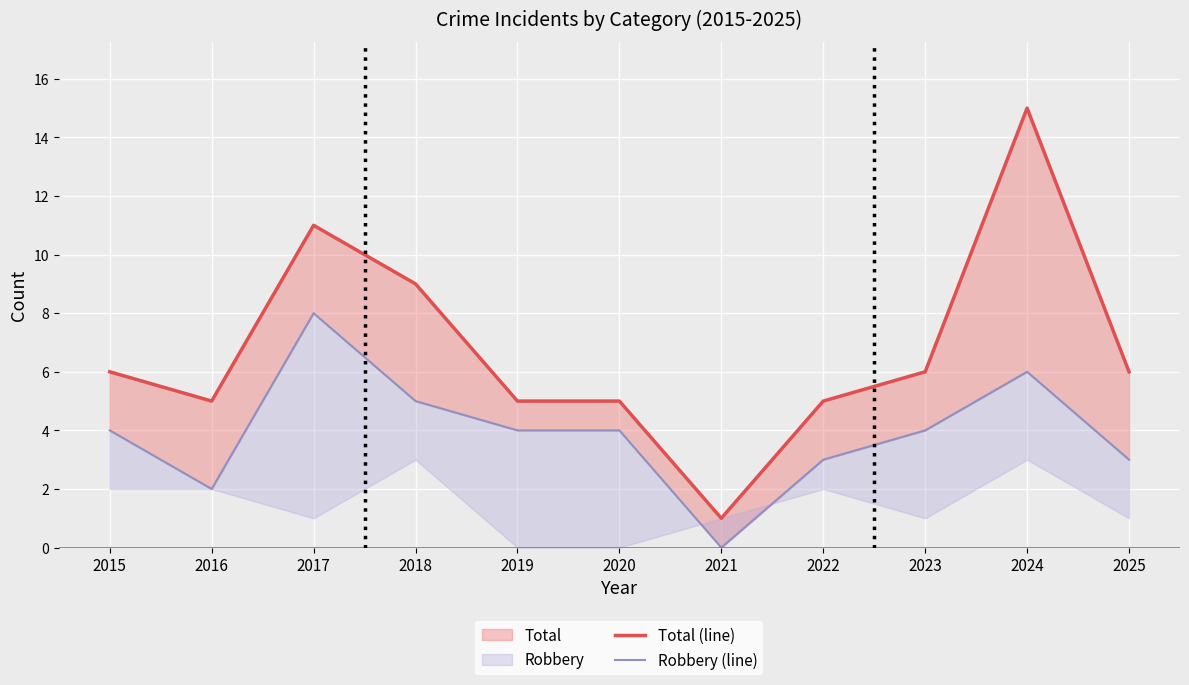

True or false: Total (line) has a value of 2 at 2021.

False